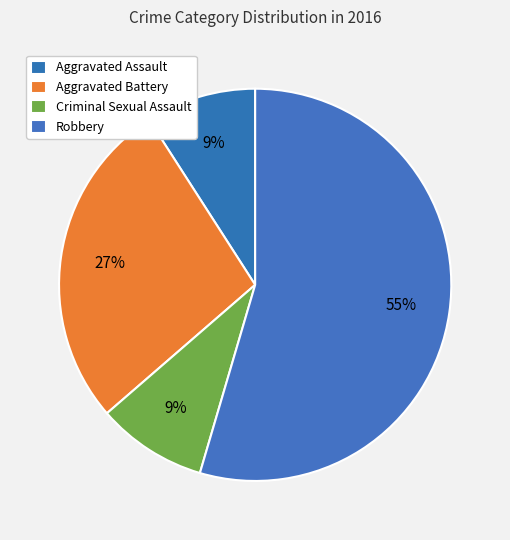

Count the number of slices in the pie.

4